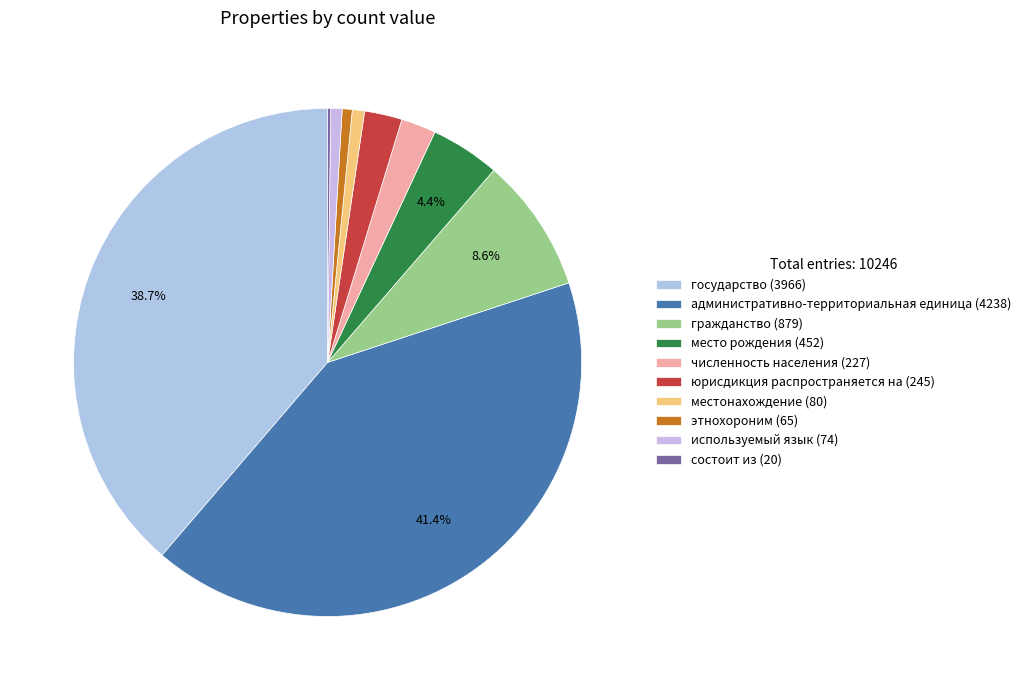

Approximately how many times larger is the value at местонахождение compared to юрисдикция распространяется на?

0.3